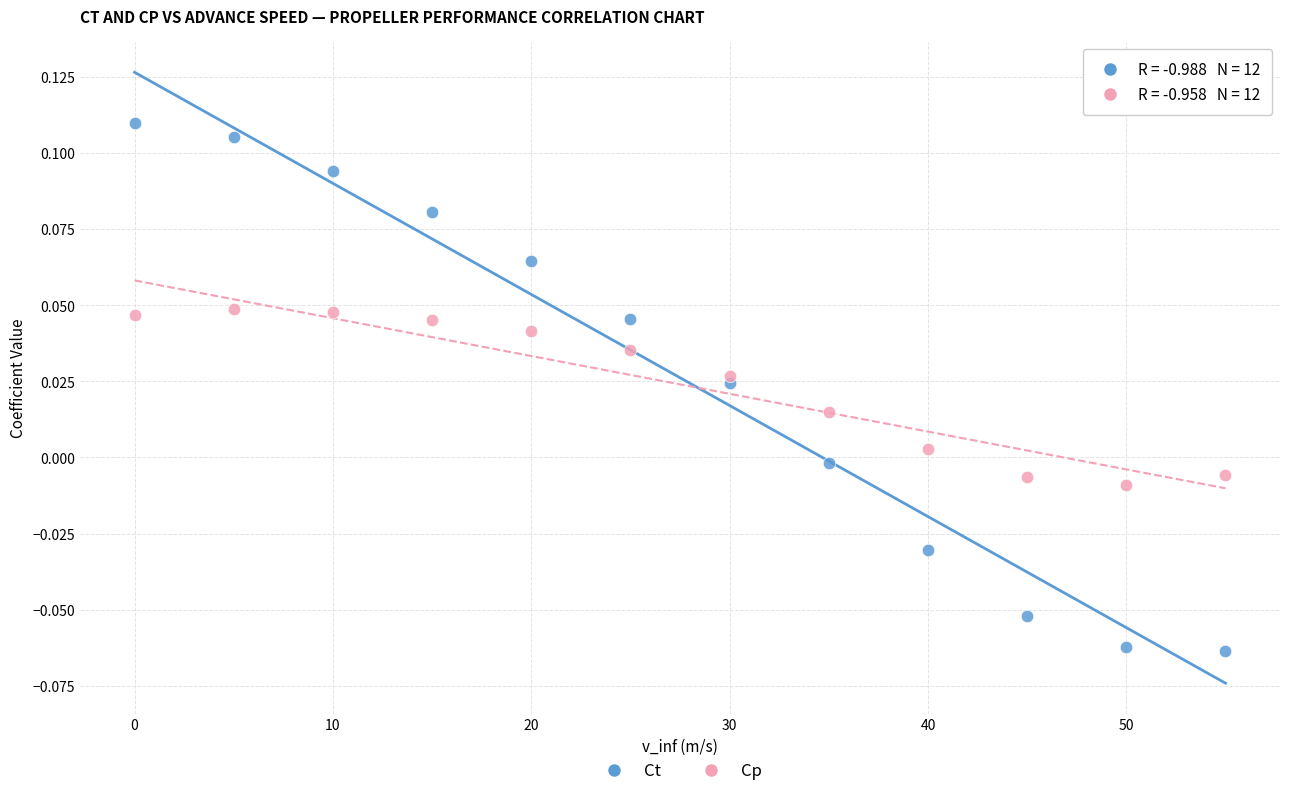

Which series has the largest Y range (max minus min)?

Ct